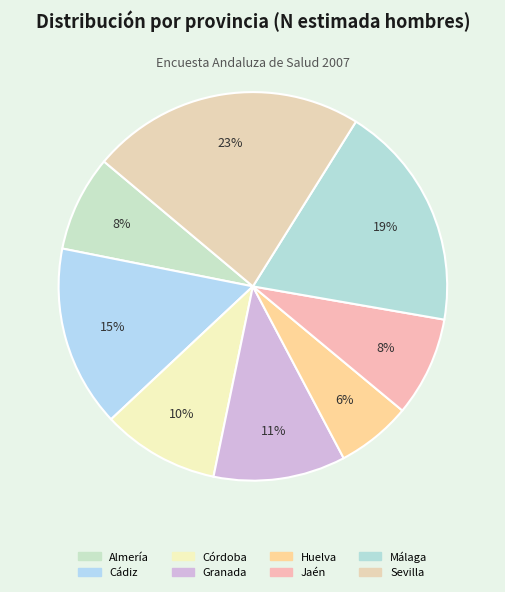

What percentage is the Granada slice, to the nearest percent?

11%